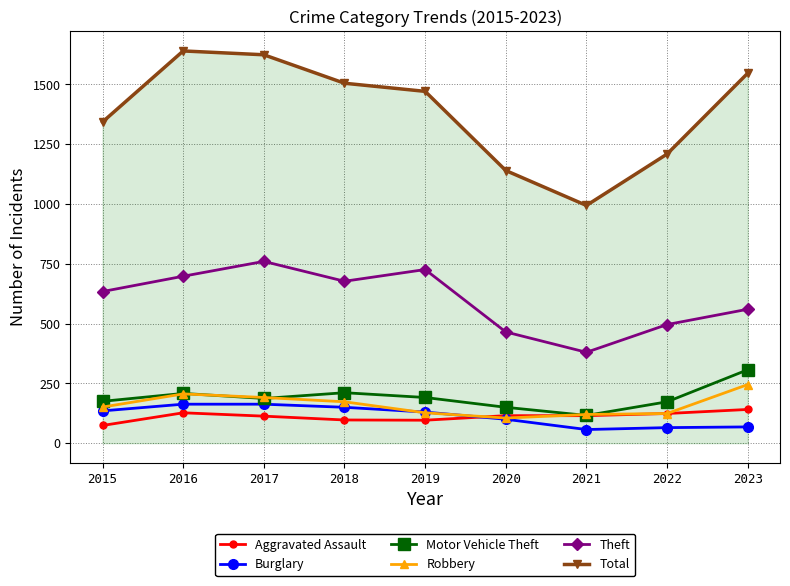

True or false: Burglary has a value of 163 at 2016.

True